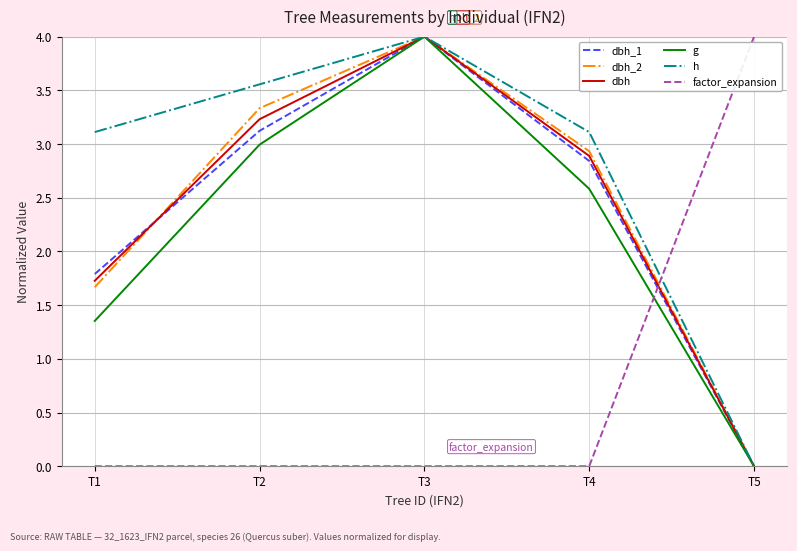

Which series has the largest total across all categories?

h